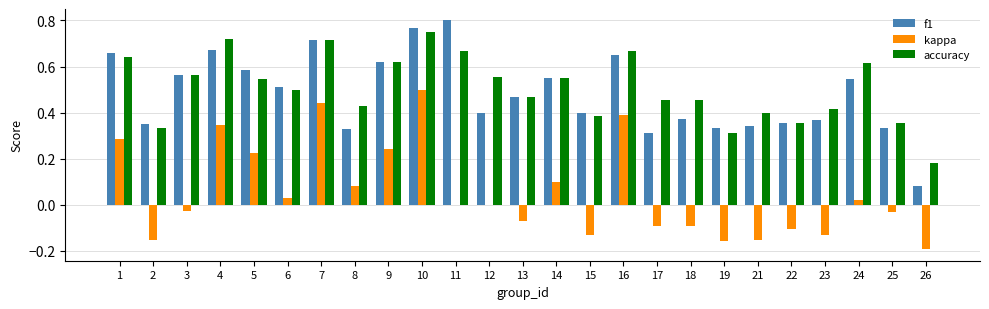

At which category is the sum across all series the highest?

10